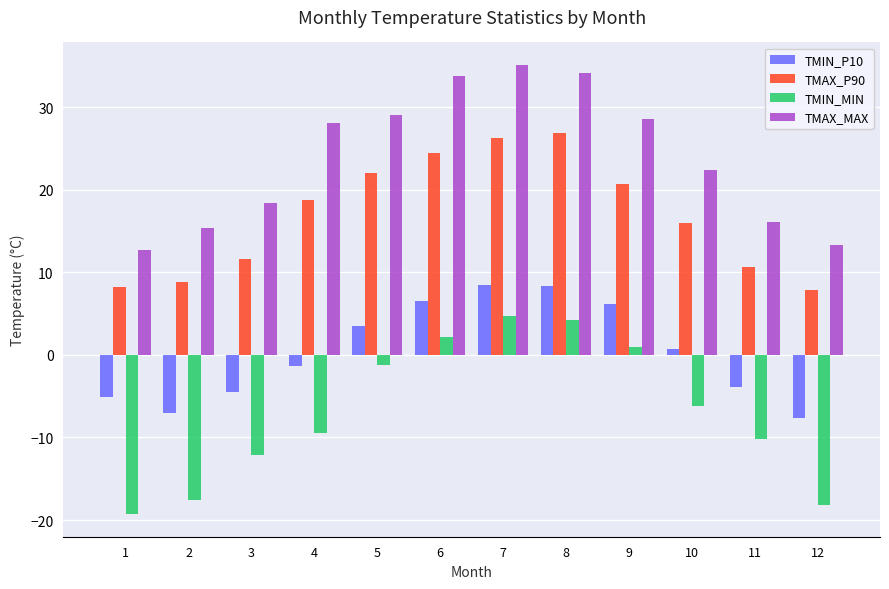

Between 3 and 10, which series saw the biggest shift?

TMIN_MIN